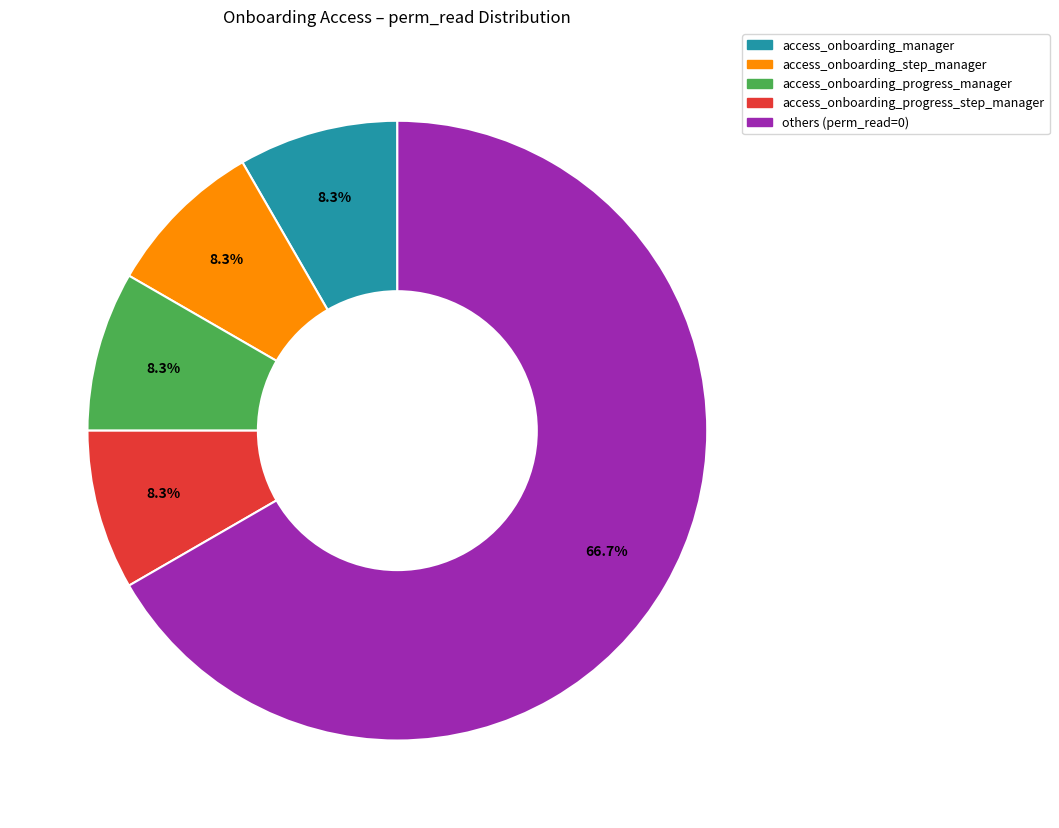

Is there any slice that represents more than half of the pie?

Yes